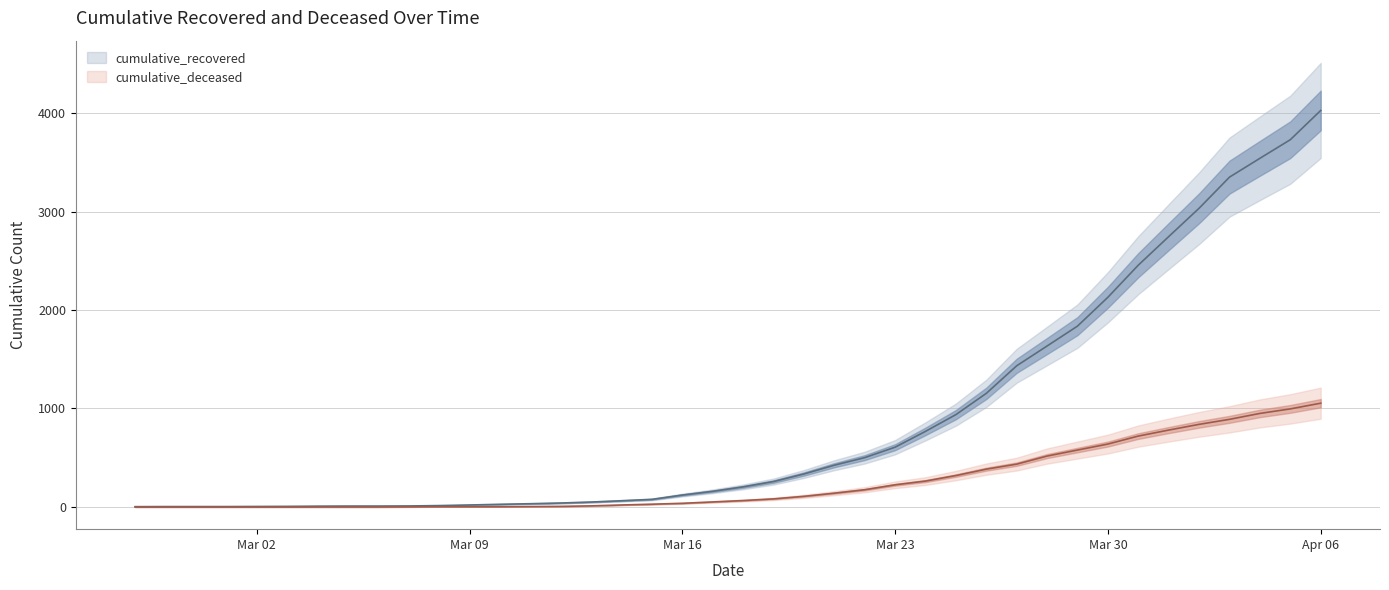

True or false: cumulative_recovered and cumulative_deceased cross at least once.

False